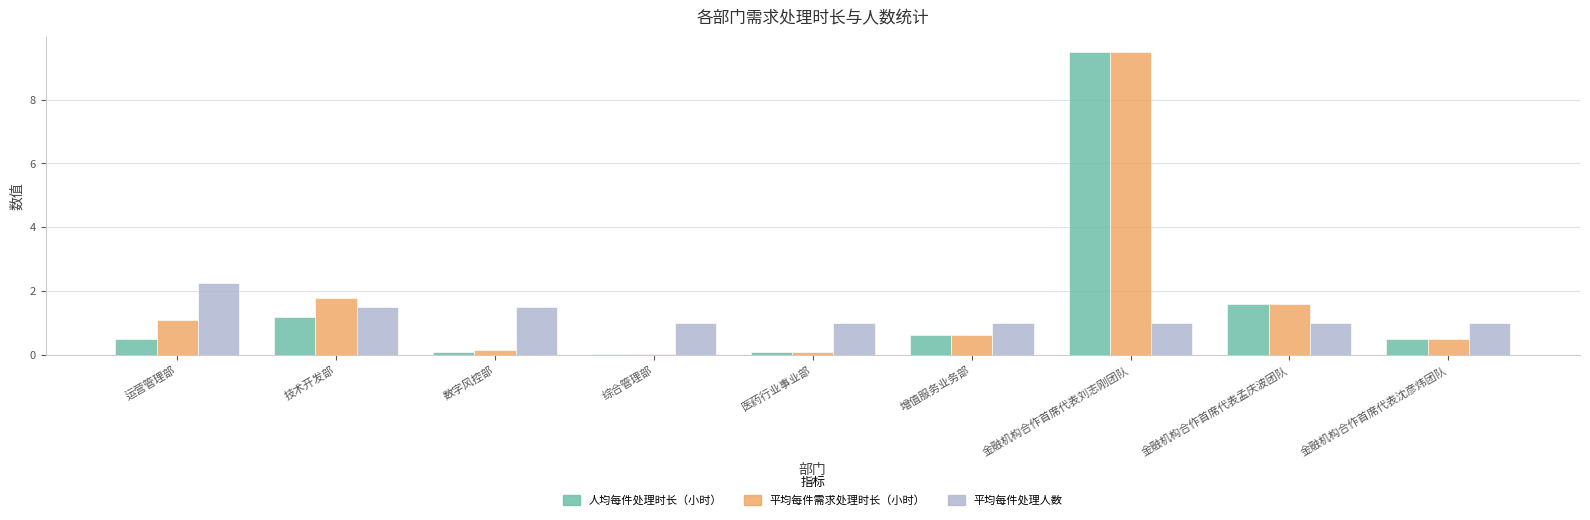

Where is 人均每件处理时长（小时） nearest to the value 4?

金融机构合作首席代表孟庆波团队